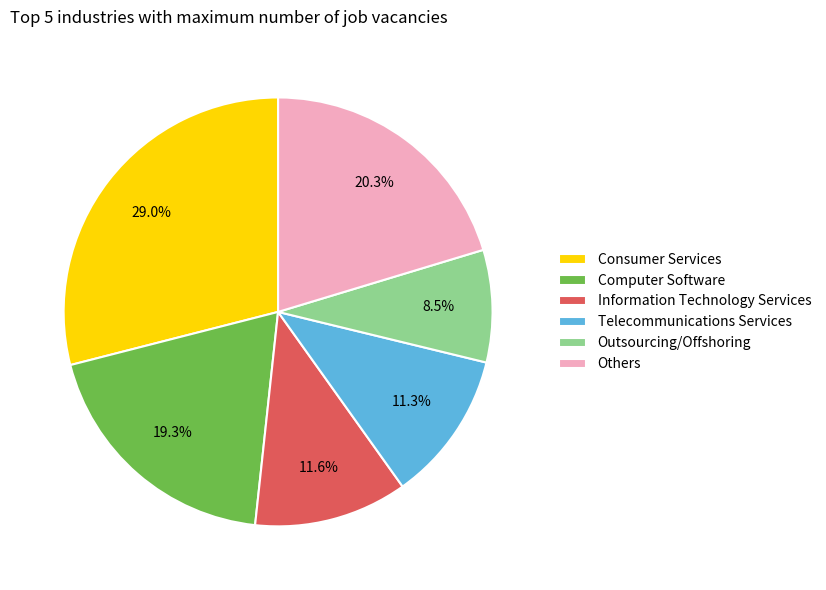

What is the total percentage of Outsourcing/Offshoring and Computer Software?

27.8%